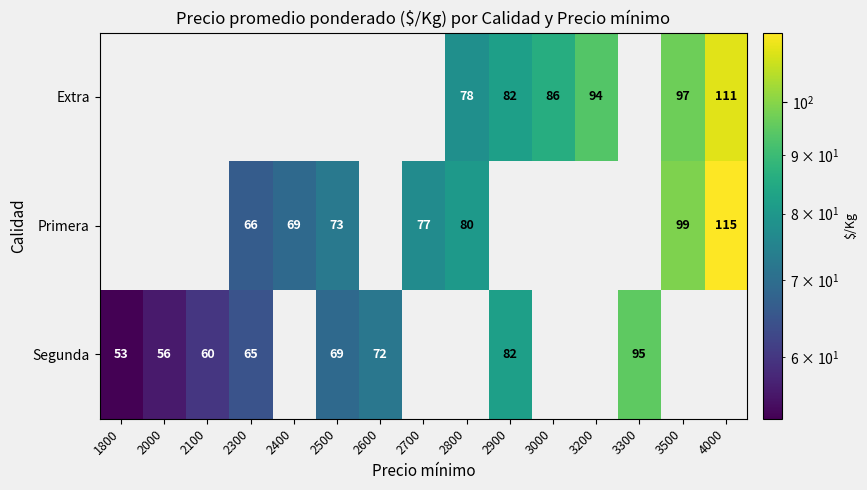

True or false: Segunda has a value of 95 at 3300.

True